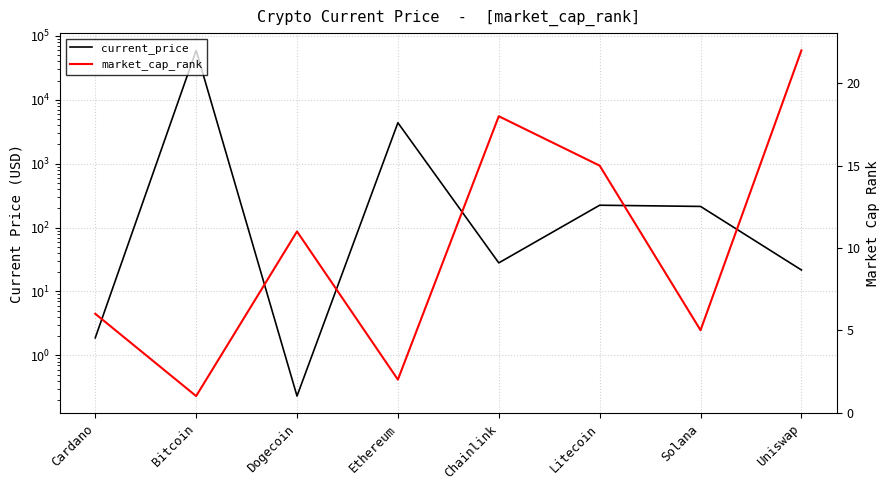

Which label corresponds to the smallest value in the chart?

Dogecoin